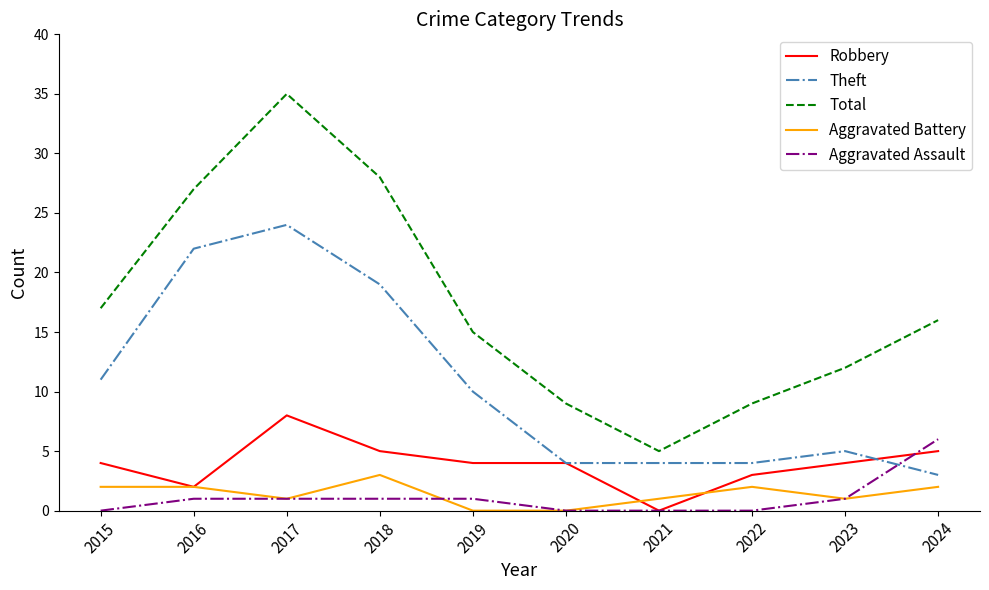

At which label does Theft reach its peak?

2017